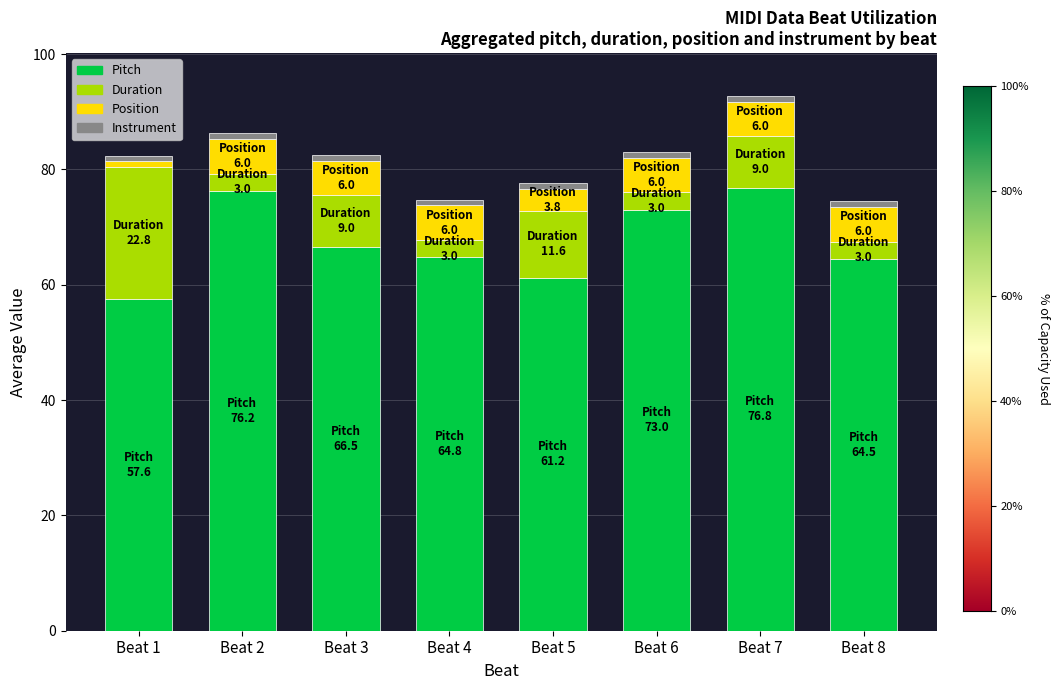

The value of Pitch at Beat 1 is 57.6. True or false?

True